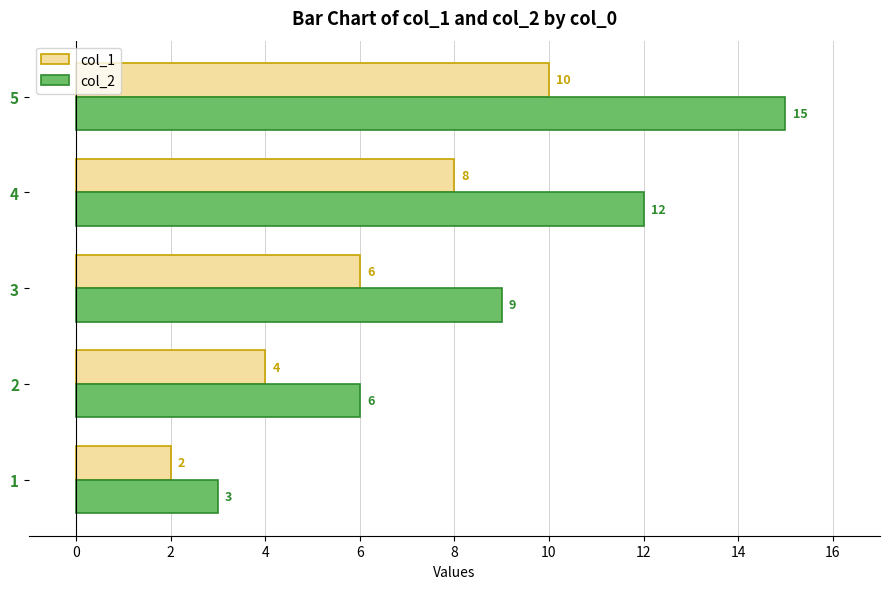

What is the smallest value displayed?

2